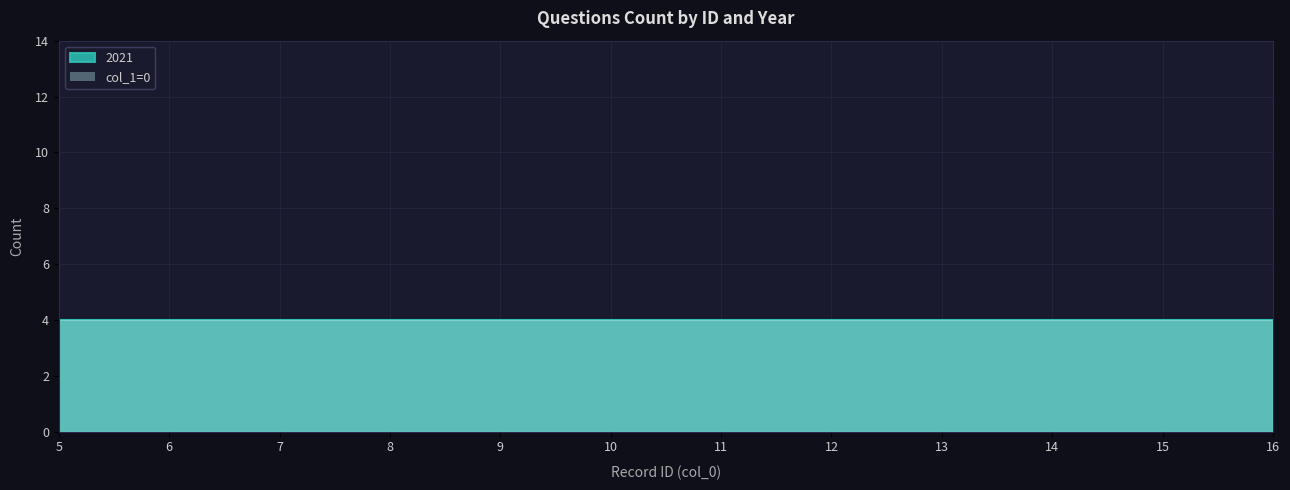

The value of label_0 at 8 is 0. True or false?

True